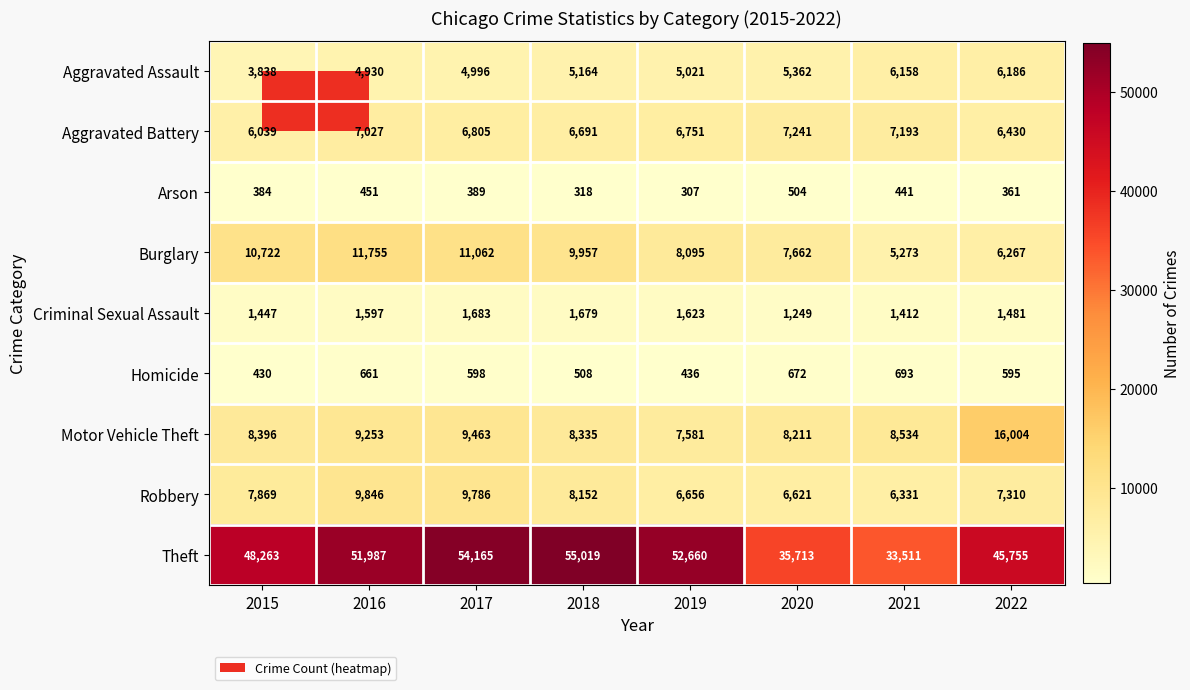

What is the smallest value displayed?

307